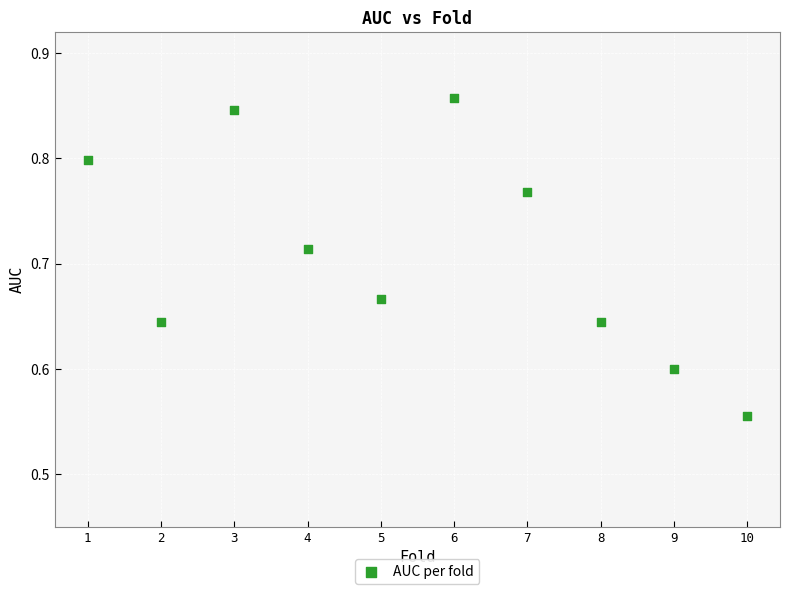

What is the range of Y values (max minus min)?

0.3